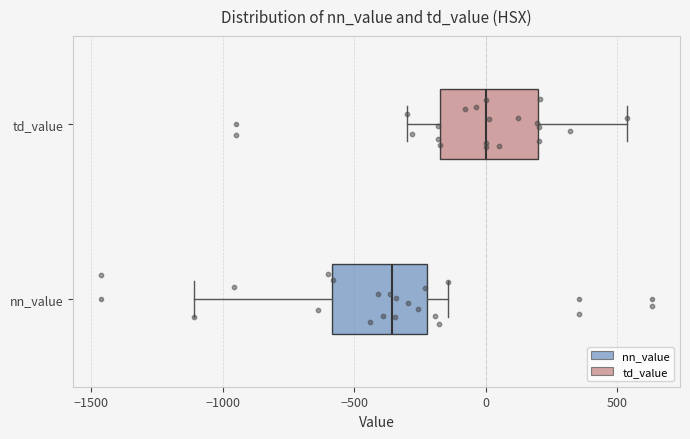

Reading bottom to top, read every box against the x-axis: the position of its median line, the range the box covers, and the ends of its whiskers. The values are not printed on the chart, so give them approximately, as read against the axis.

nn_value: median -350, box -600 to -200, whiskers -1100 to -150
td_value: median 0, box -200 to 200, whiskers -300 to 550